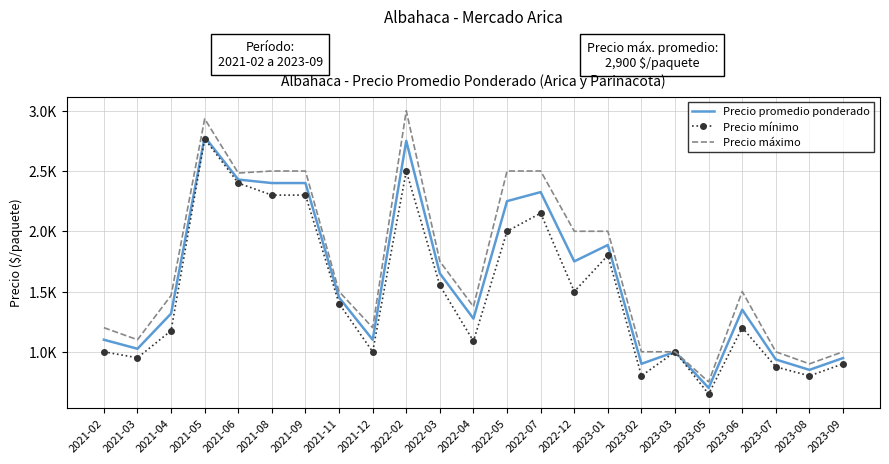

At which category does the chart reach its peak across all series?

2022-02